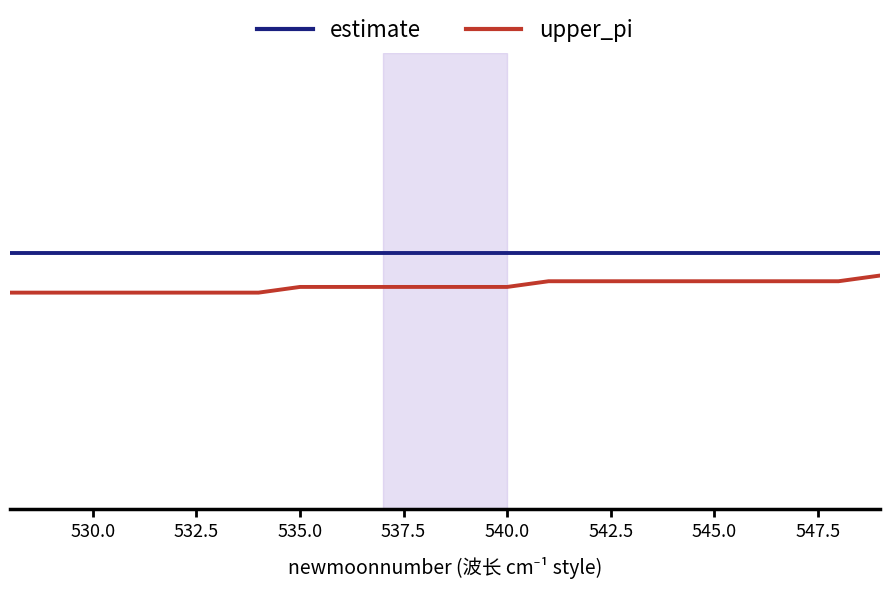

True or false: estimate and upper_pi intersect in this chart.

False